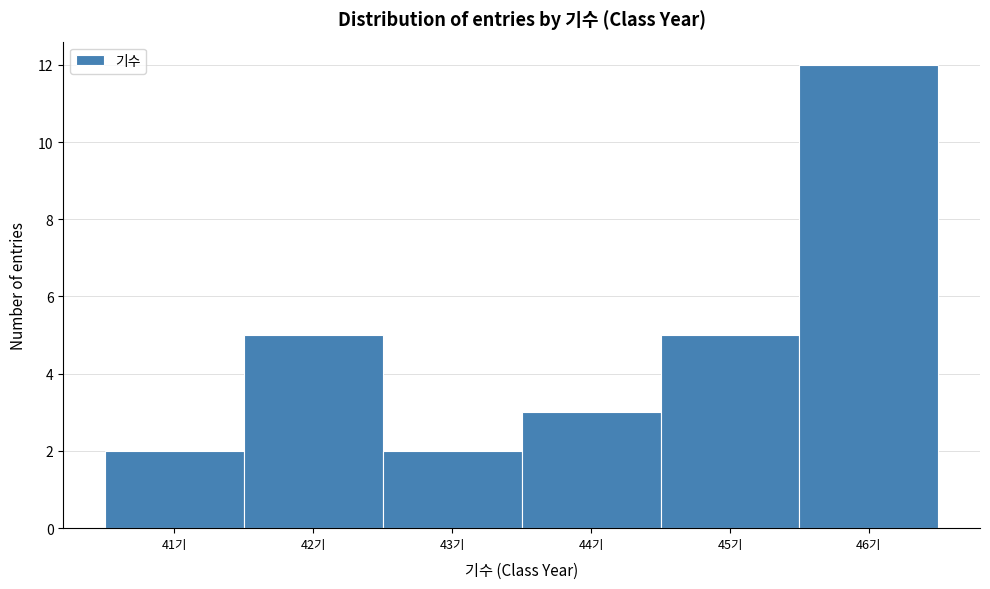

How tall is the bar that spans 41.5 to 42.5 on the x-axis? The values are not printed on the chart, so give them approximately, as read against the axis.

5